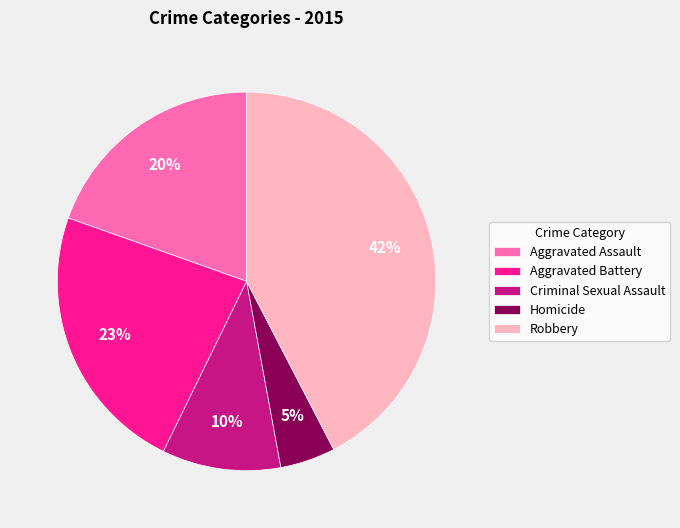

Combined, do Robbery and Aggravated Battery account for over 50%?

Yes